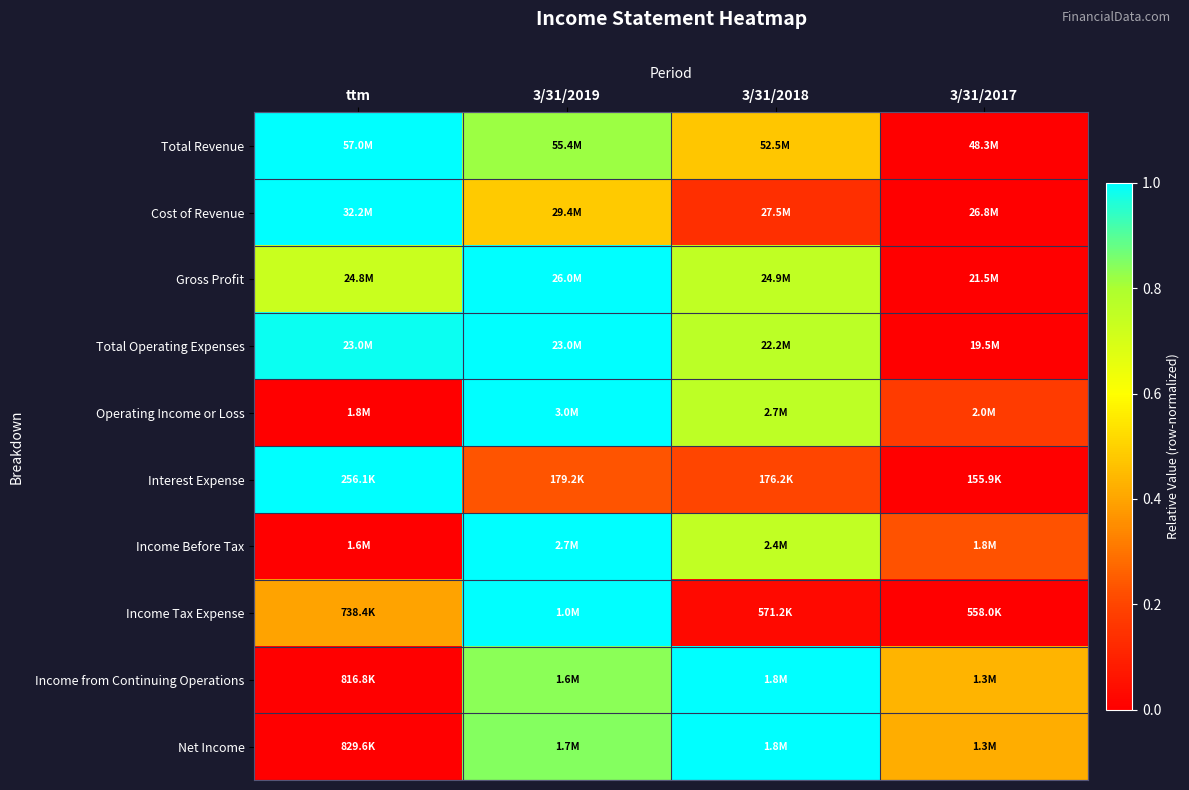

How many data points does each series have?

4